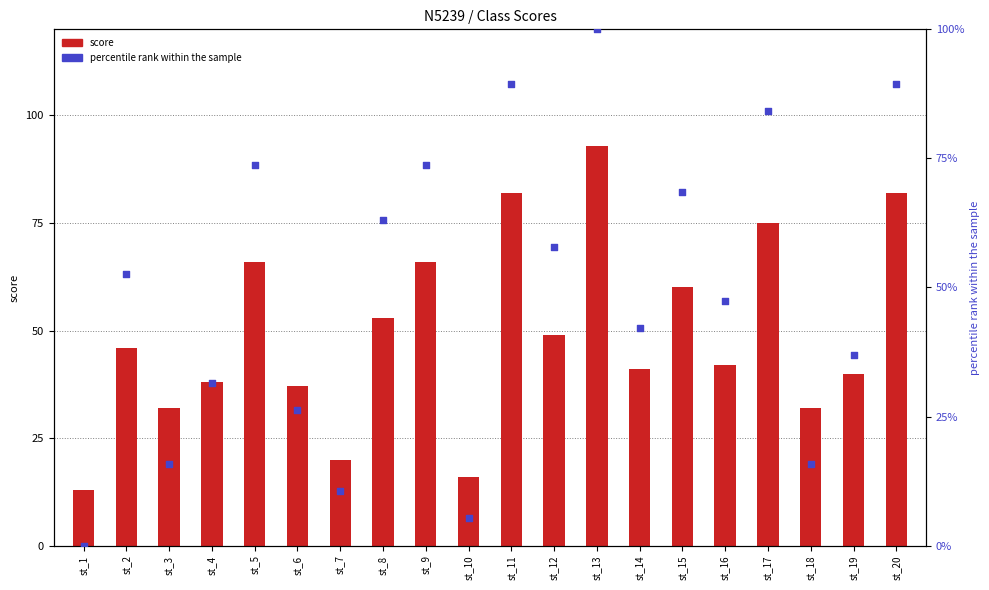

Which series has the largest total across all categories?

percentile rank within the sample